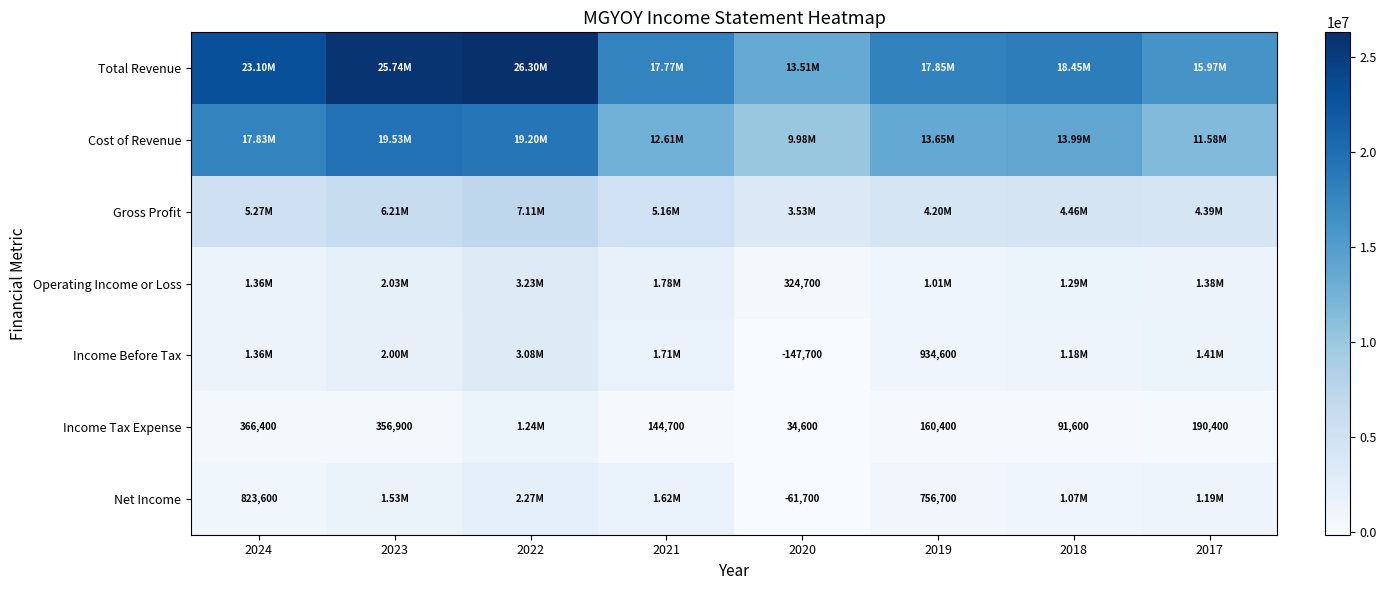

What is the smallest value displayed?

-147700